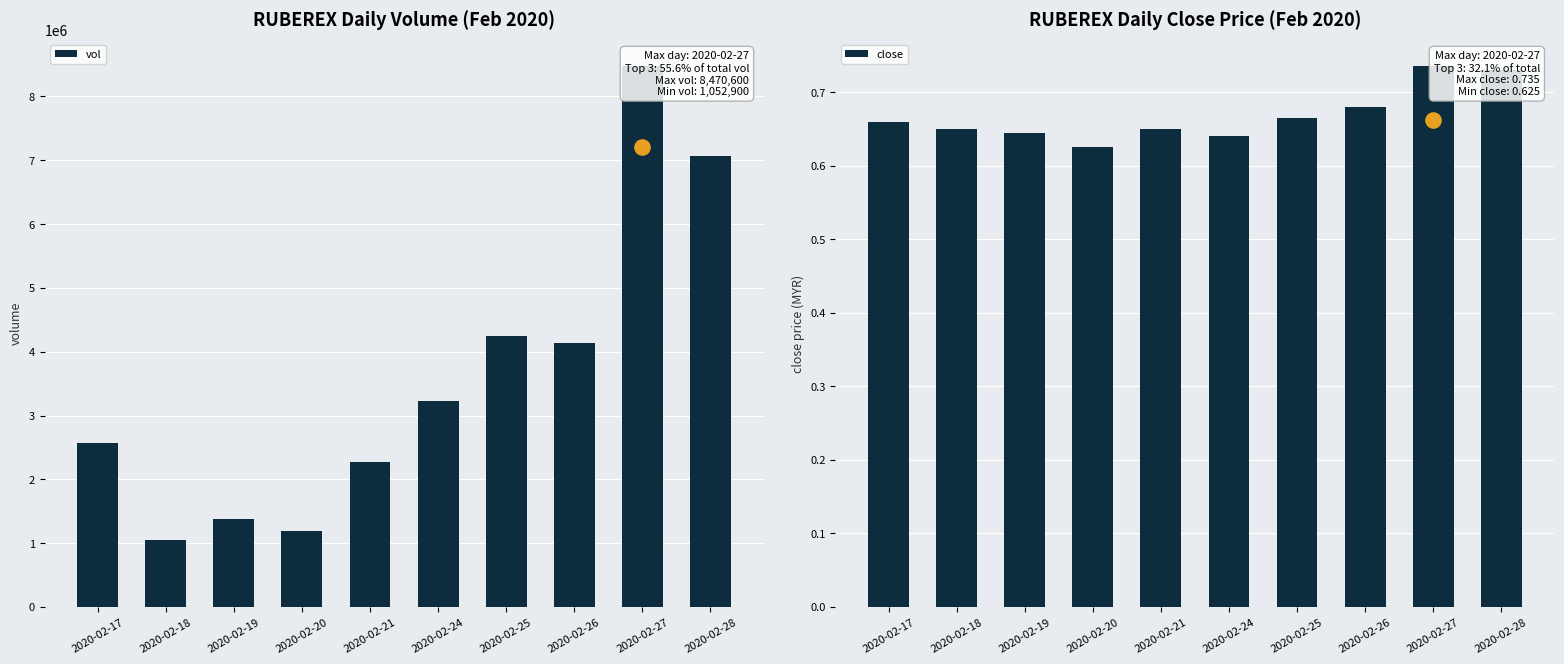

Which series reaches the minimum Y coordinate?

close